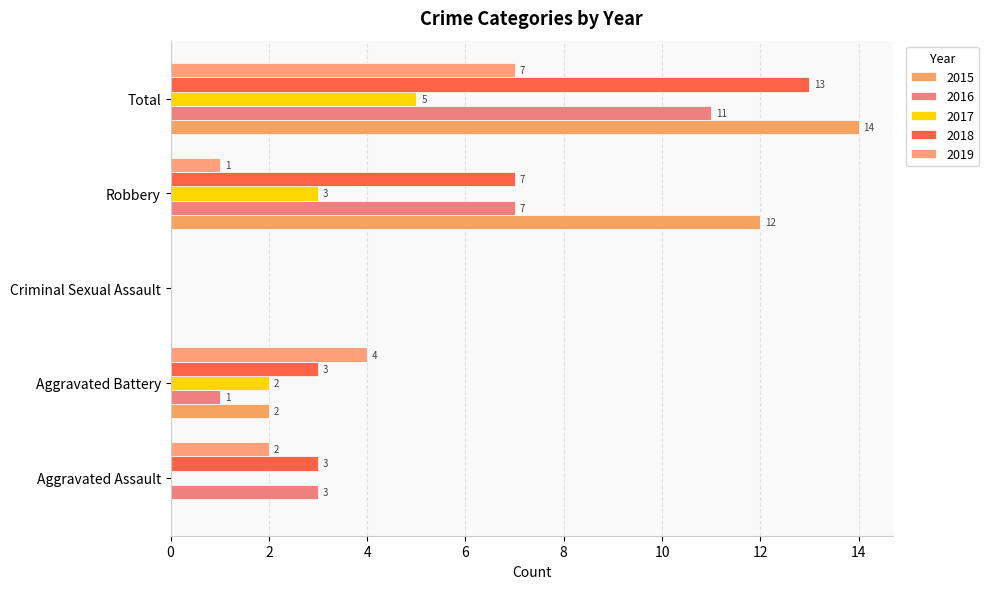

Reading left to right, extract all data points from this chart.

2015: Aggravated Assault=0	Aggravated Battery=2	Criminal Sexual Assault=0	Robbery=12	Total=14
2016: Aggravated Assault=3	Aggravated Battery=1	Criminal Sexual Assault=0	Robbery=7	Total=11
2017: Aggravated Assault=0	Aggravated Battery=2	Criminal Sexual Assault=0	Robbery=3	Total=5
2018: Aggravated Assault=3	Aggravated Battery=3	Criminal Sexual Assault=0	Robbery=7	Total=13
2019: Aggravated Assault=2	Aggravated Battery=4	Criminal Sexual Assault=0	Robbery=1	Total=7